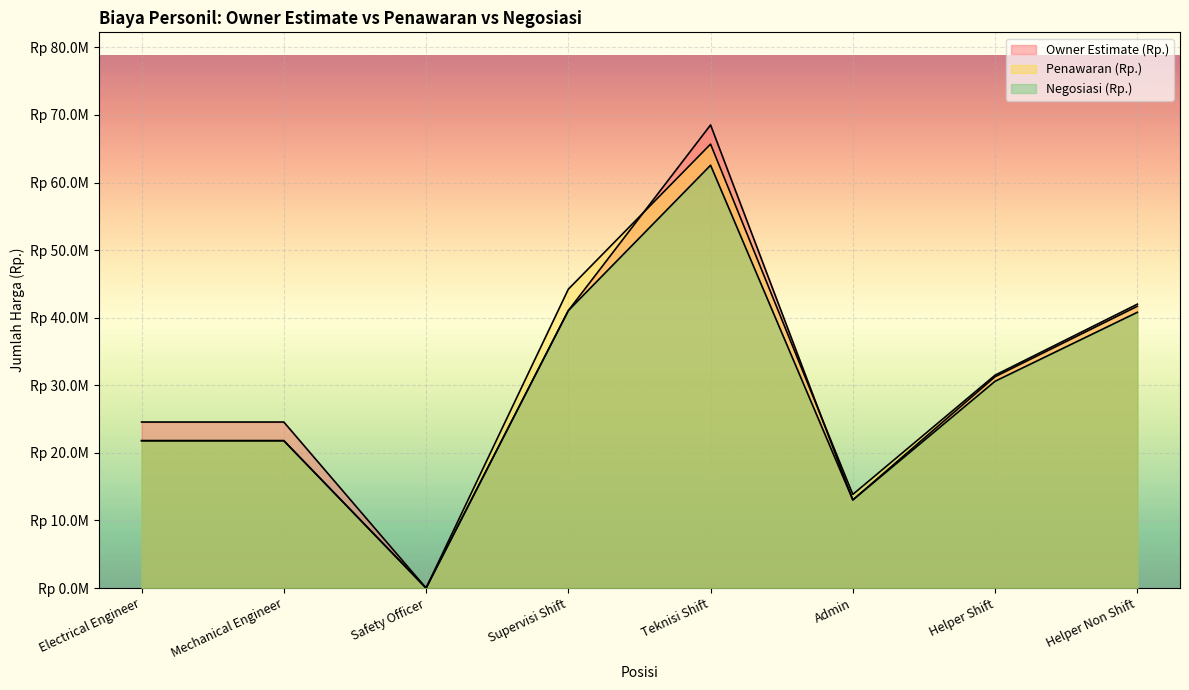

Count the number of categories in the chart.

8